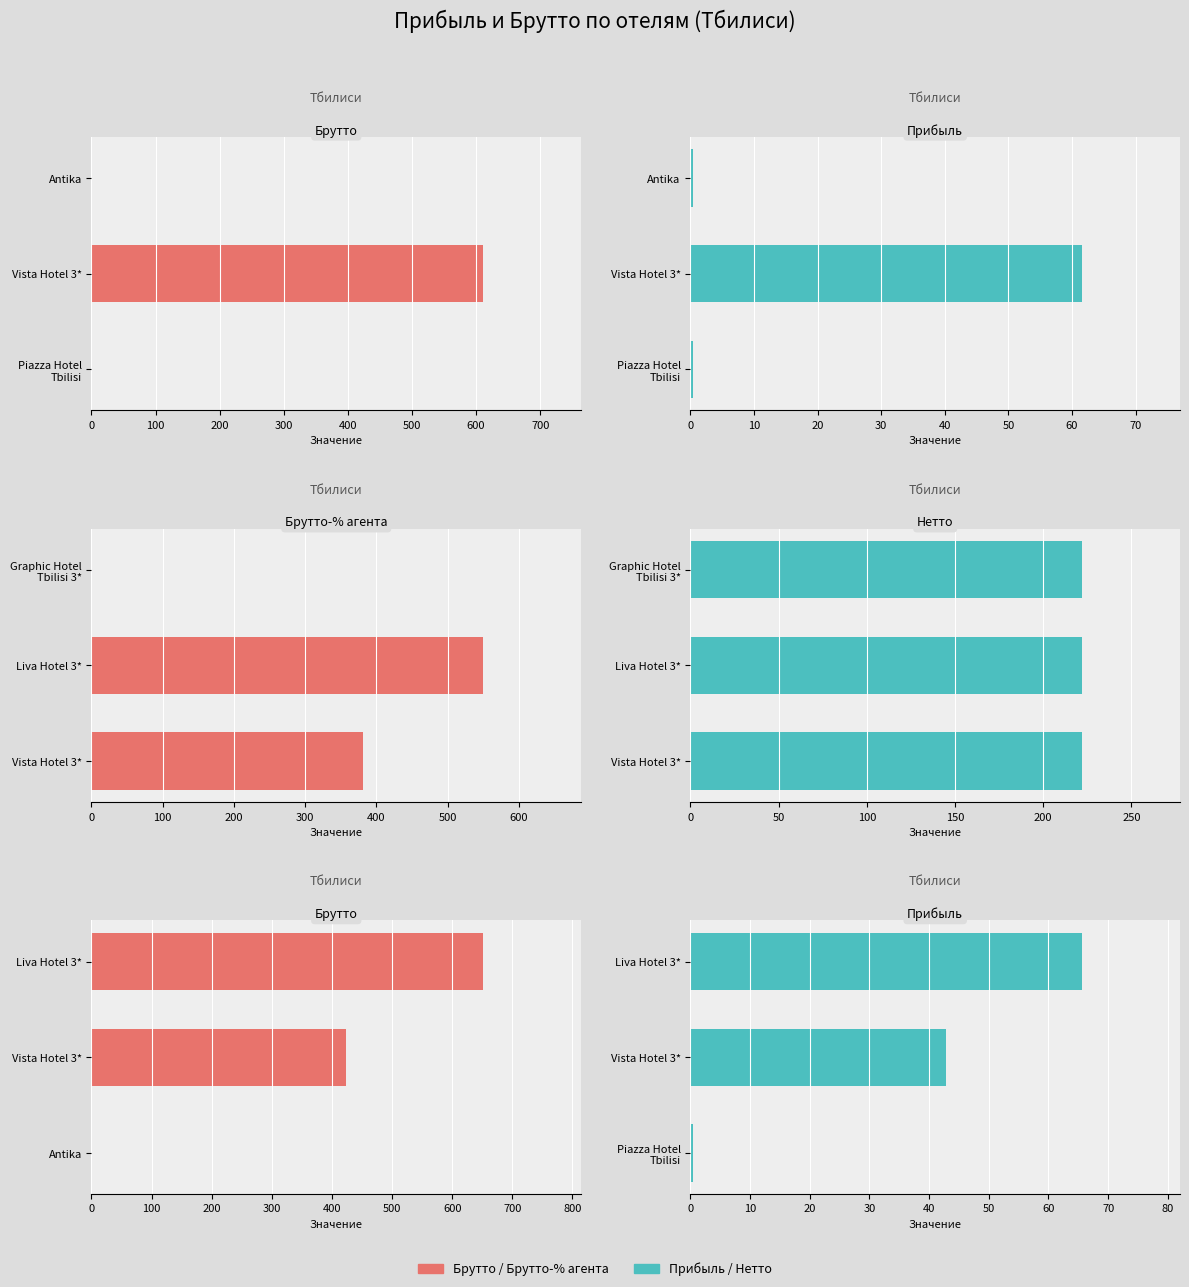

At how many categories does at least one series exceed 207?

3